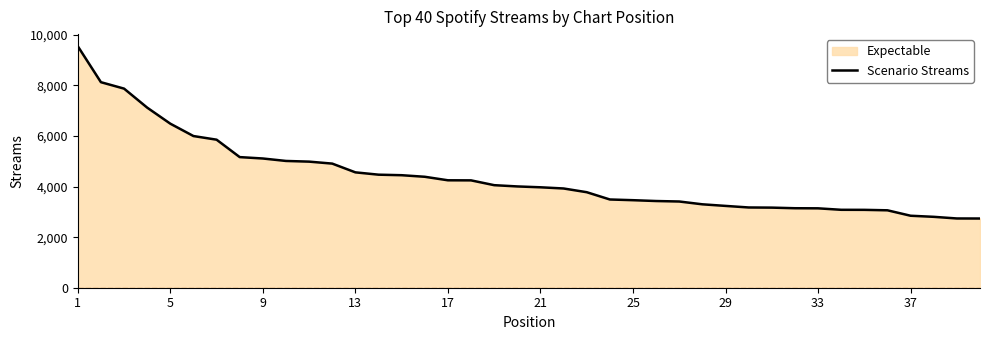

What is the value of the 12th point from the left?

4909